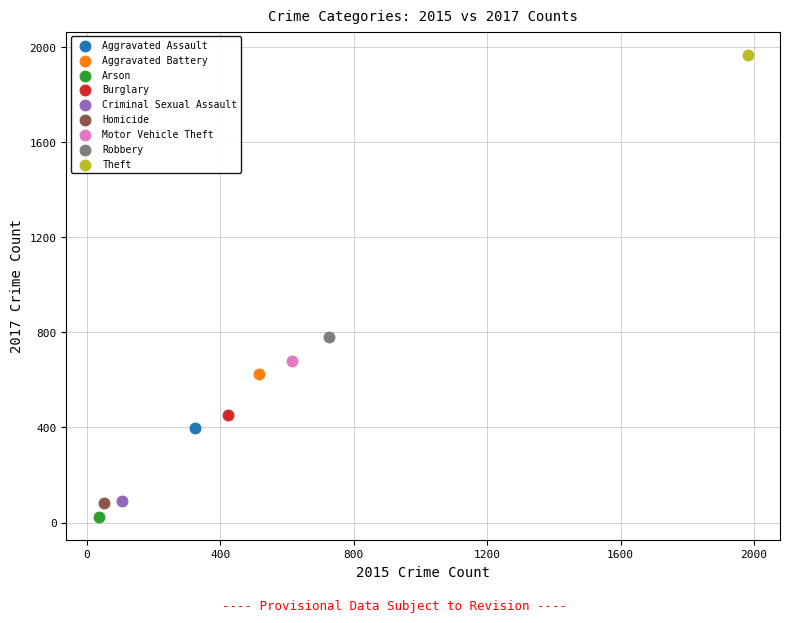

What are all the series names shown in the legend?

Aggravated Assault, Aggravated Battery, Arson, Burglary, Criminal Sexual Assault, Homicide, Motor Vehicle Theft, Robbery, Theft